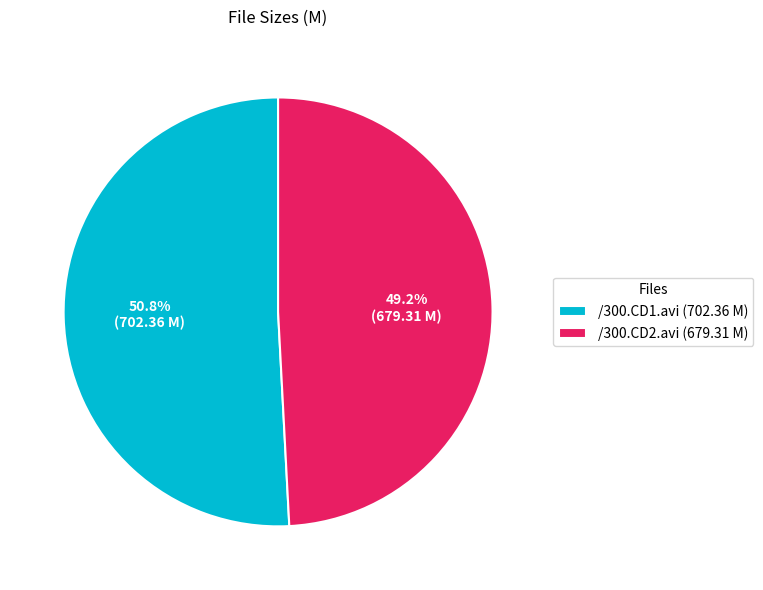

Which slice is the largest?

/300.CD1.avi